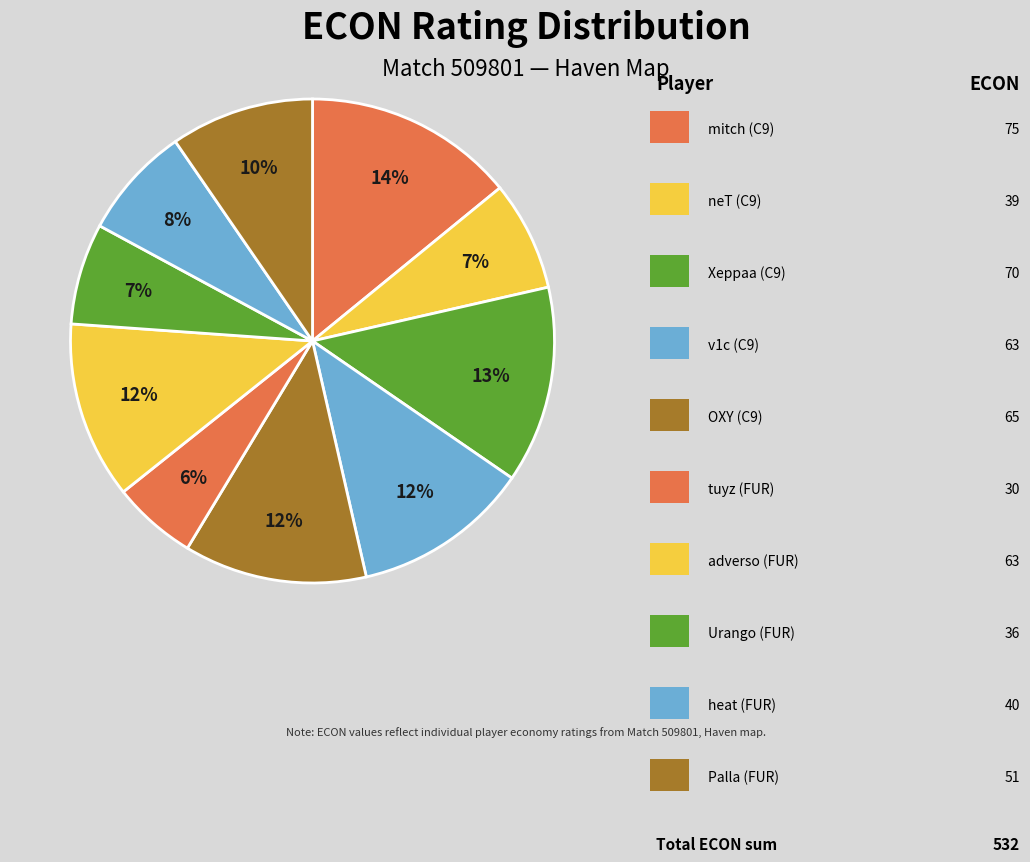

Count the number of slices in the pie.

10